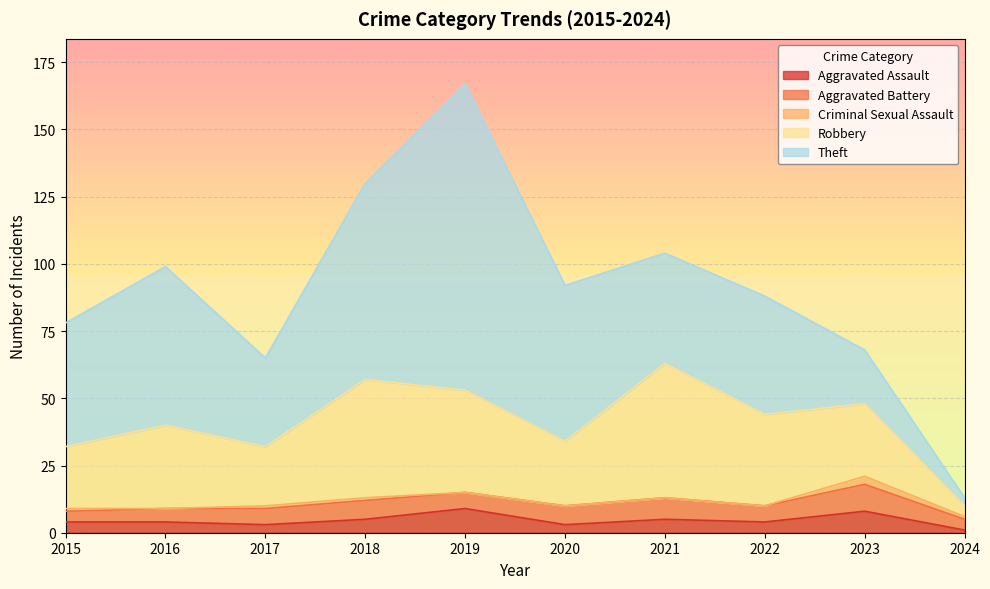

At which category is the sum across all series the highest?

2019